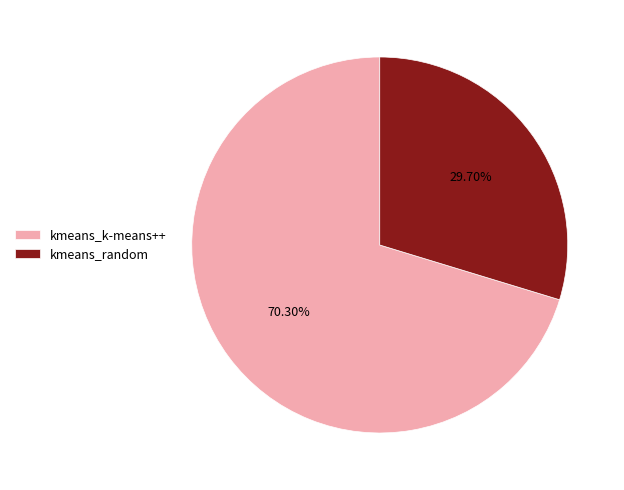

Which slice is the smallest?

kmeans_random